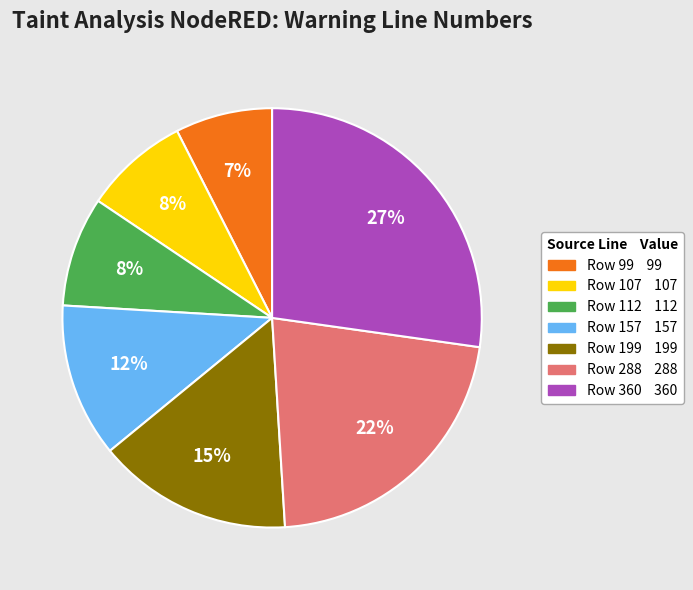

What is the largest slice in the pie chart?

Row 360